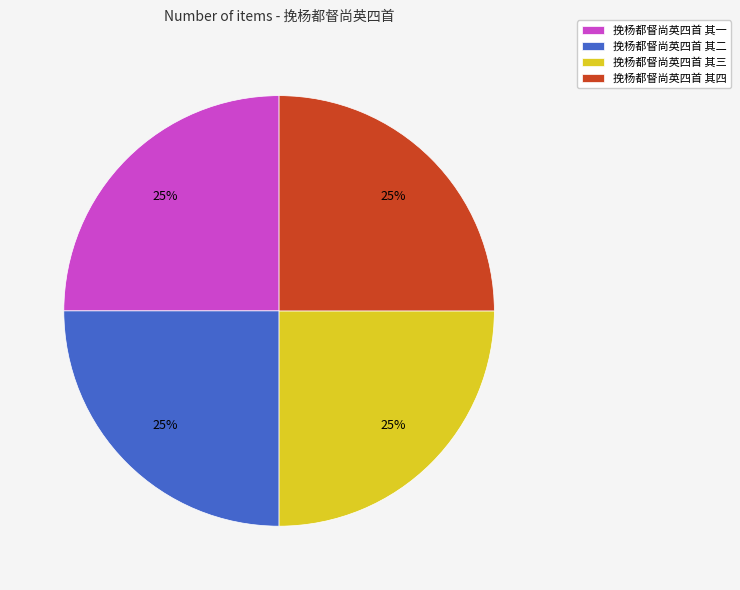

To the nearest percent, what portion does 挽杨都督尚英四首 其三 represent?

25%